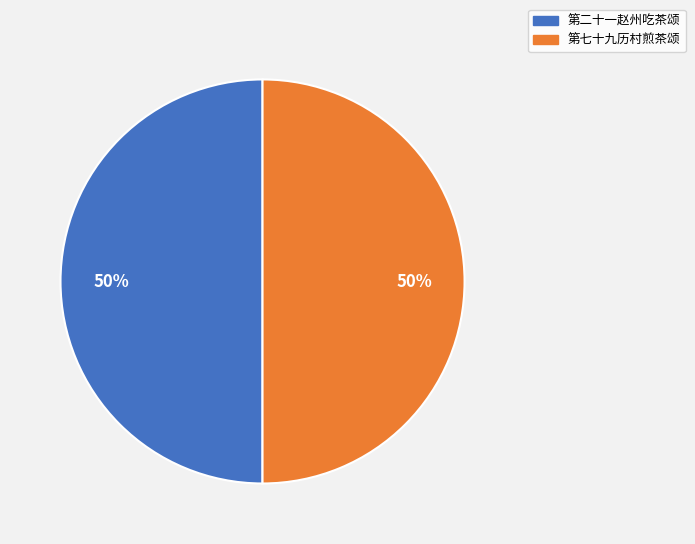

The 第二十一赵州吃茶颂 slice represents 50% of the pie. True or false?

True